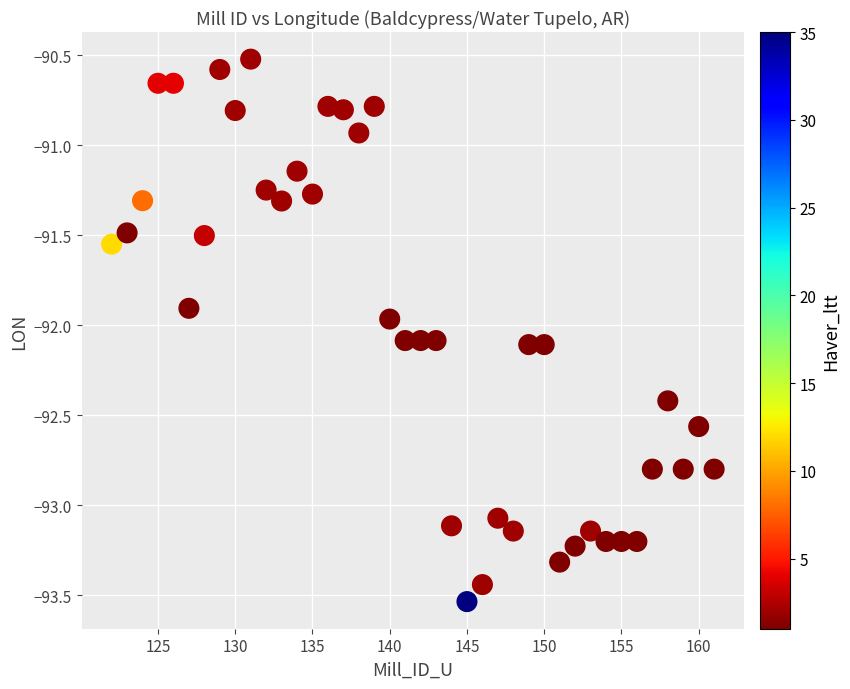

What is the range of X values (max minus min)?

39.0